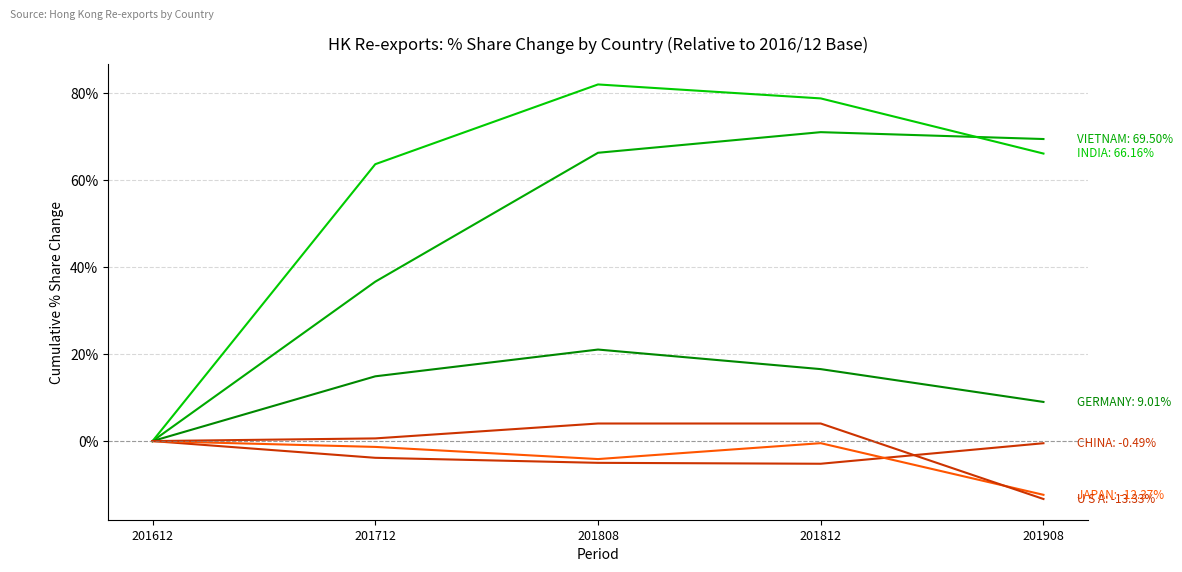

How many lines are shown in the chart?

6